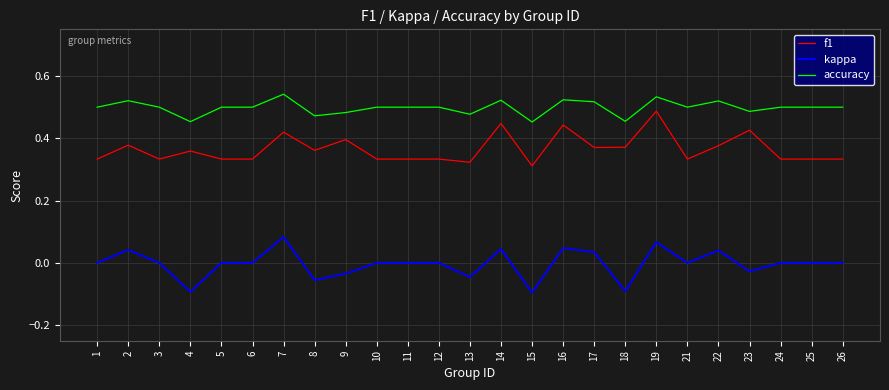

What is the total value across all series at 21?

0.8